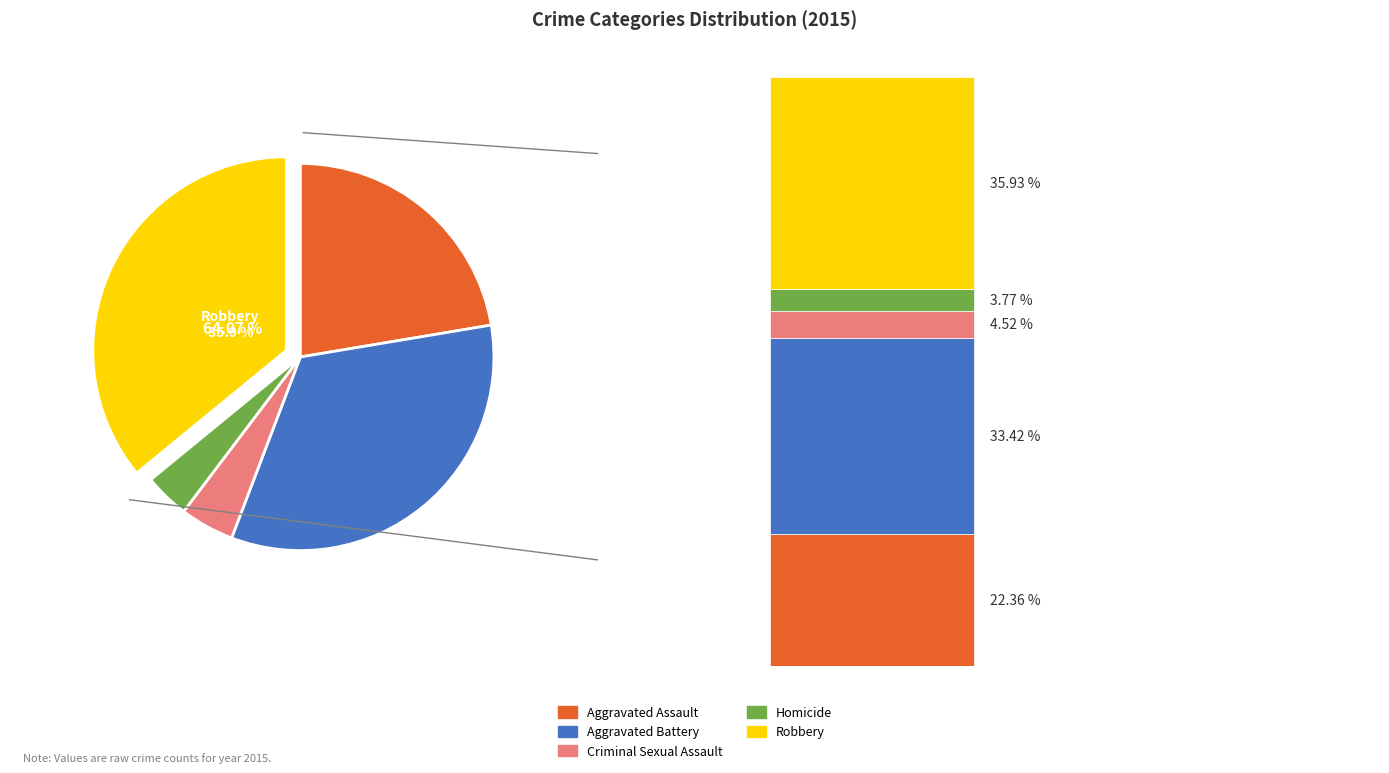

To the nearest percent, what is the difference between the Criminal Sexual Assault and Homicide slice percentages?

1%